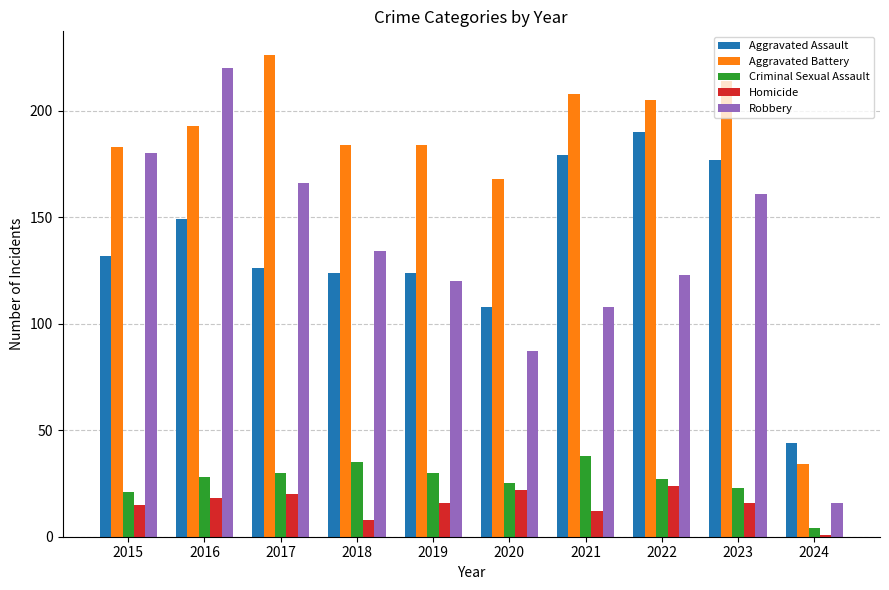

Reading left to right, list all the values displayed in this chart.

Aggravated Assault: 2015=132	2016=149	2017=126	2018=124	2019=124	2020=108	2021=179	2022=190	2023=177	2024=44
Aggravated Battery: 2015=183	2016=193	2017=226	2018=184	2019=184	2020=168	2021=208	2022=205	2023=214	2024=34
Criminal Sexual Assault: 2015=21	2016=28	2017=30	2018=35	2019=30	2020=25	2021=38	2022=27	2023=23	2024=4
Homicide: 2015=15	2016=18	2017=20	2018=8	2019=16	2020=22	2021=12	2022=24	2023=16	2024=1
Robbery: 2015=180	2016=220	2017=166	2018=134	2019=120	2020=87	2021=108	2022=123	2023=161	2024=16